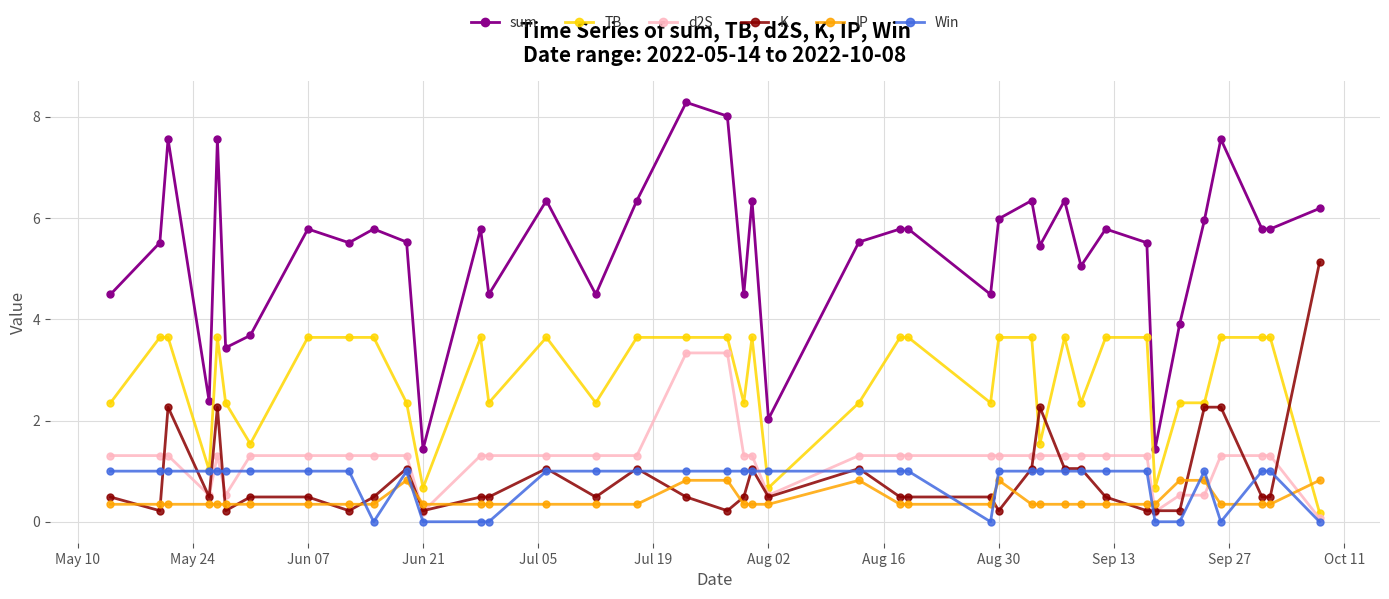

Which series has the widest spread of values?

sum